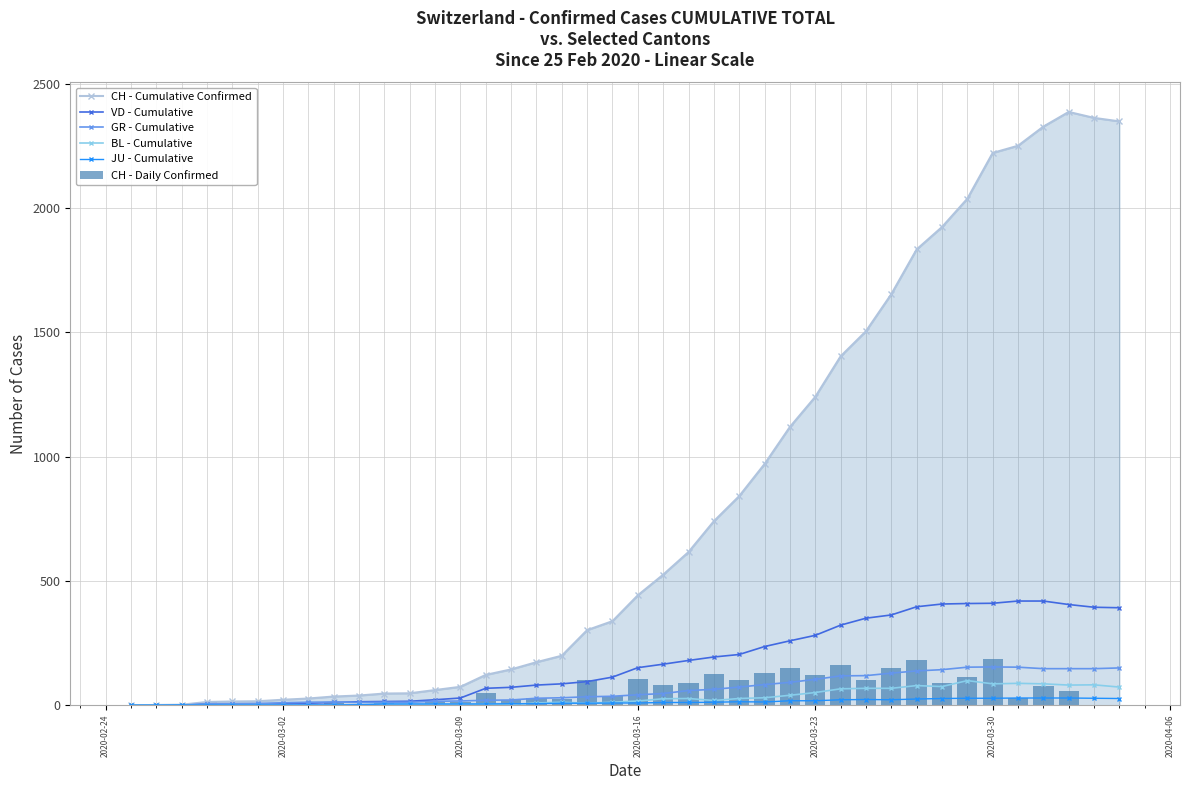

True or false: GR - Cumulative has more than 1 interior local peaks.

True